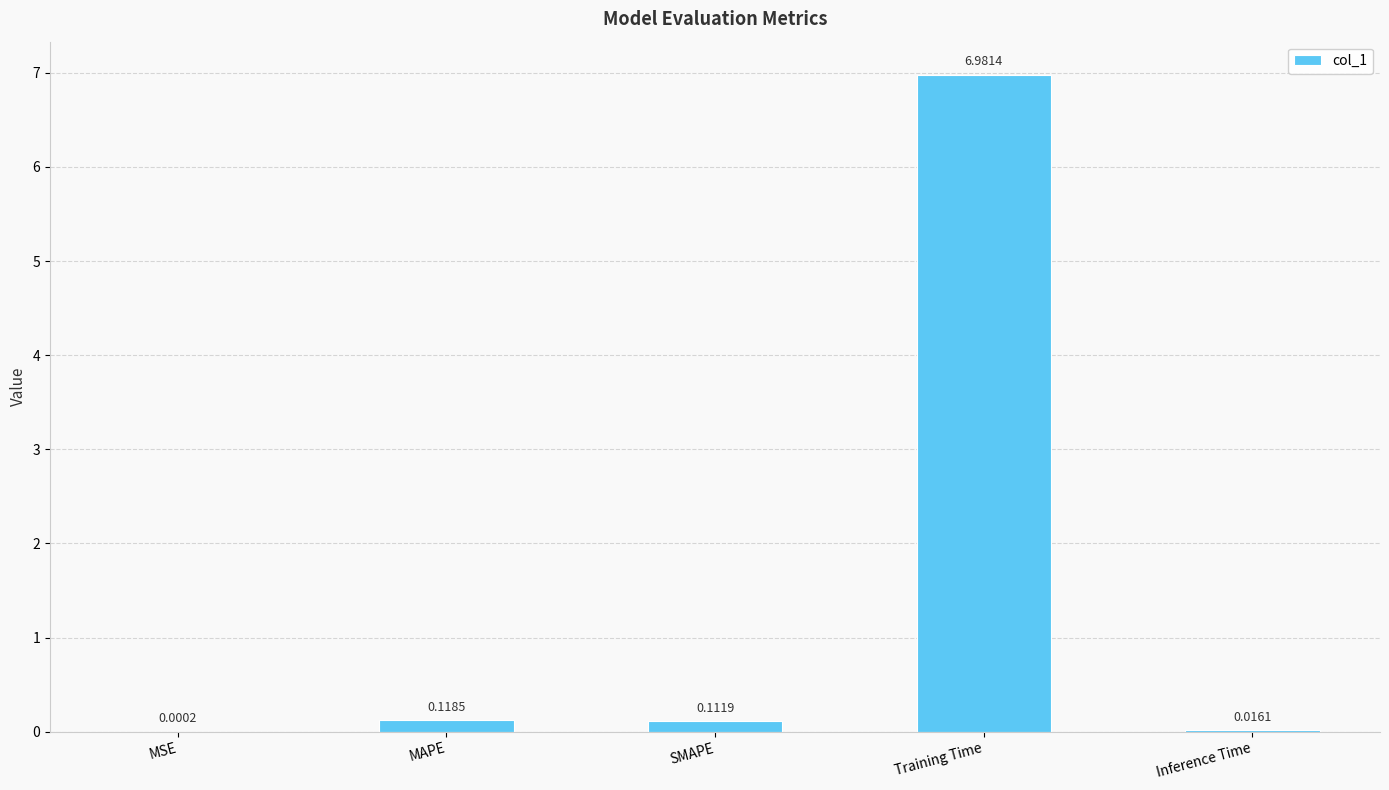

What is the sum of all values?

7.2